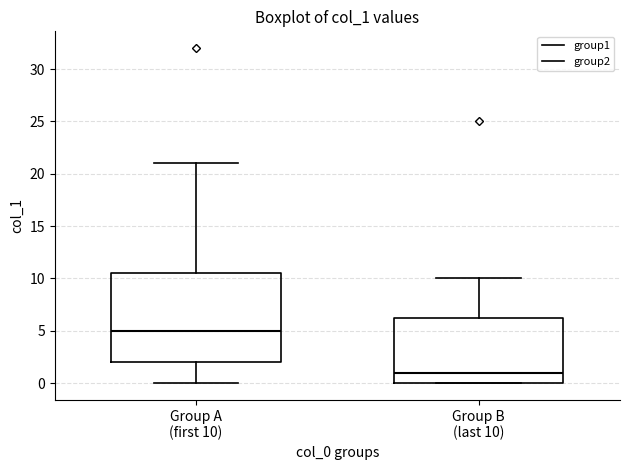

Where does the upper whisker of the box for Group A (first 10) end on the y-axis? The values are not printed on the chart, so give them approximately, as read against the axis.

21.0